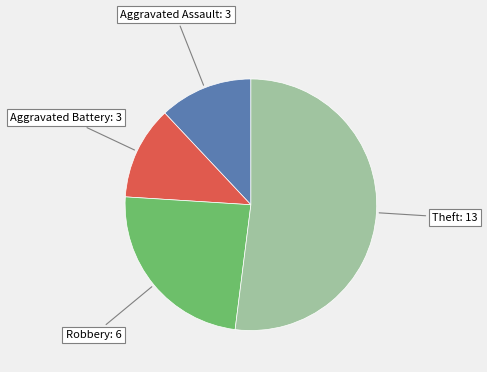

The Robbery slice represents 24% of the pie. True or false?

True